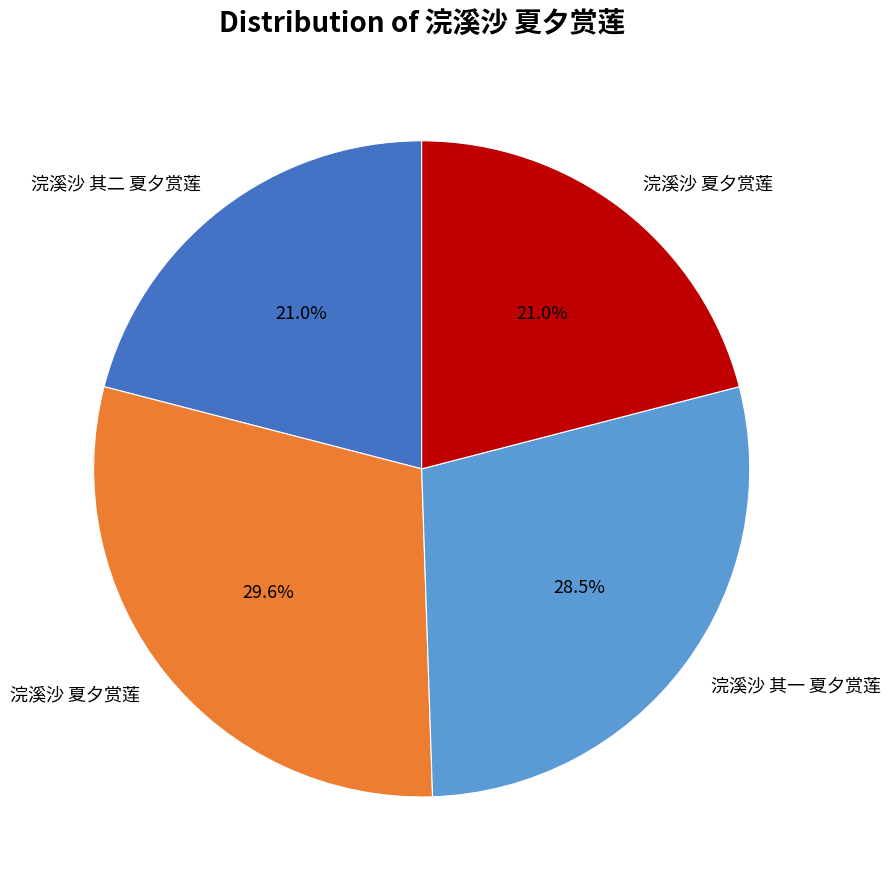

Is there a majority slice in this chart?

No